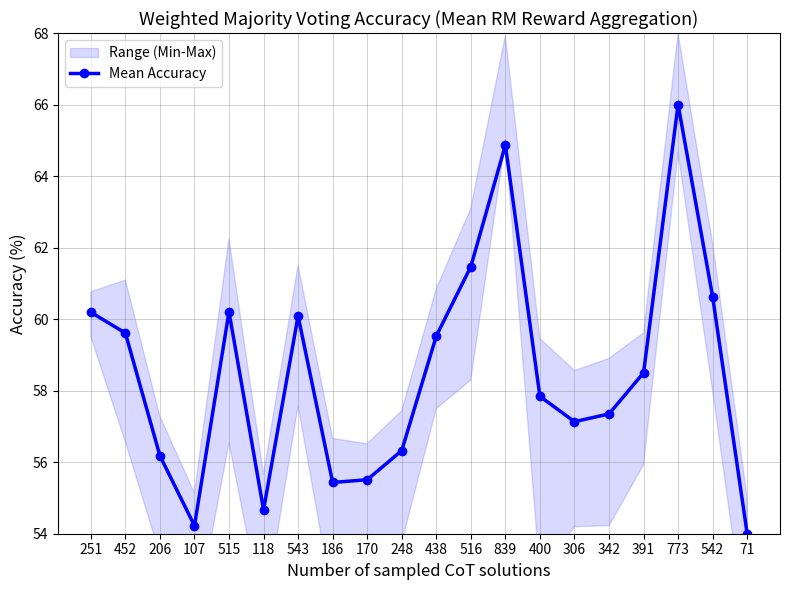

What is the label of the 7th point from the left?

543